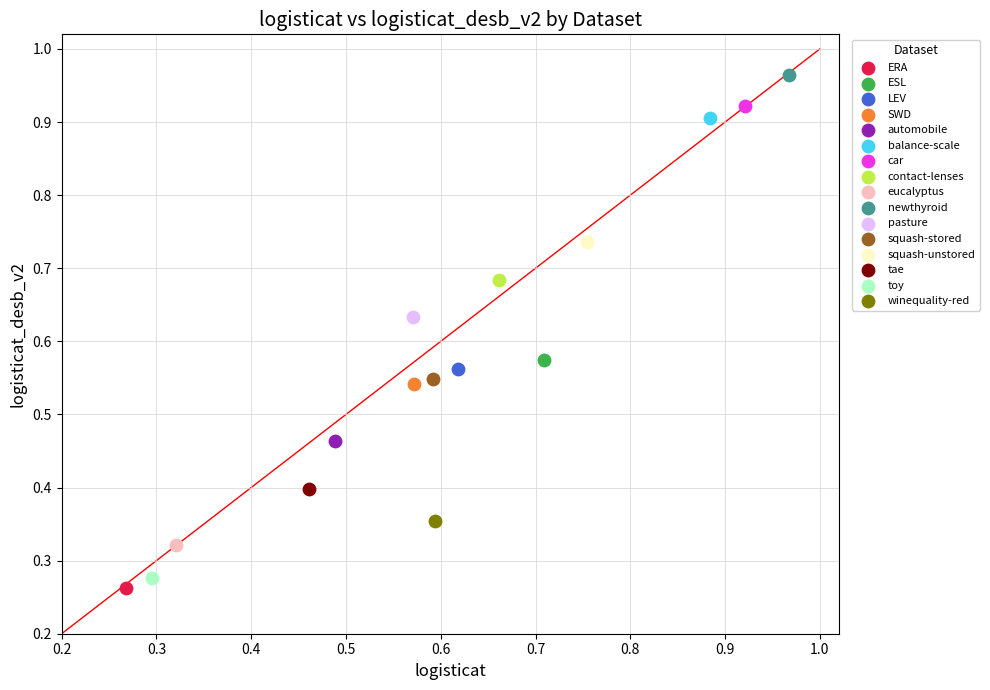

What are all the series names shown in the legend?

ERA, ESL, LEV, SWD, automobile, balance-scale, car, contact-lenses, eucalyptus, newthyroid, pasture, squash-stored, squash-unstored, tae, toy, winequality-red